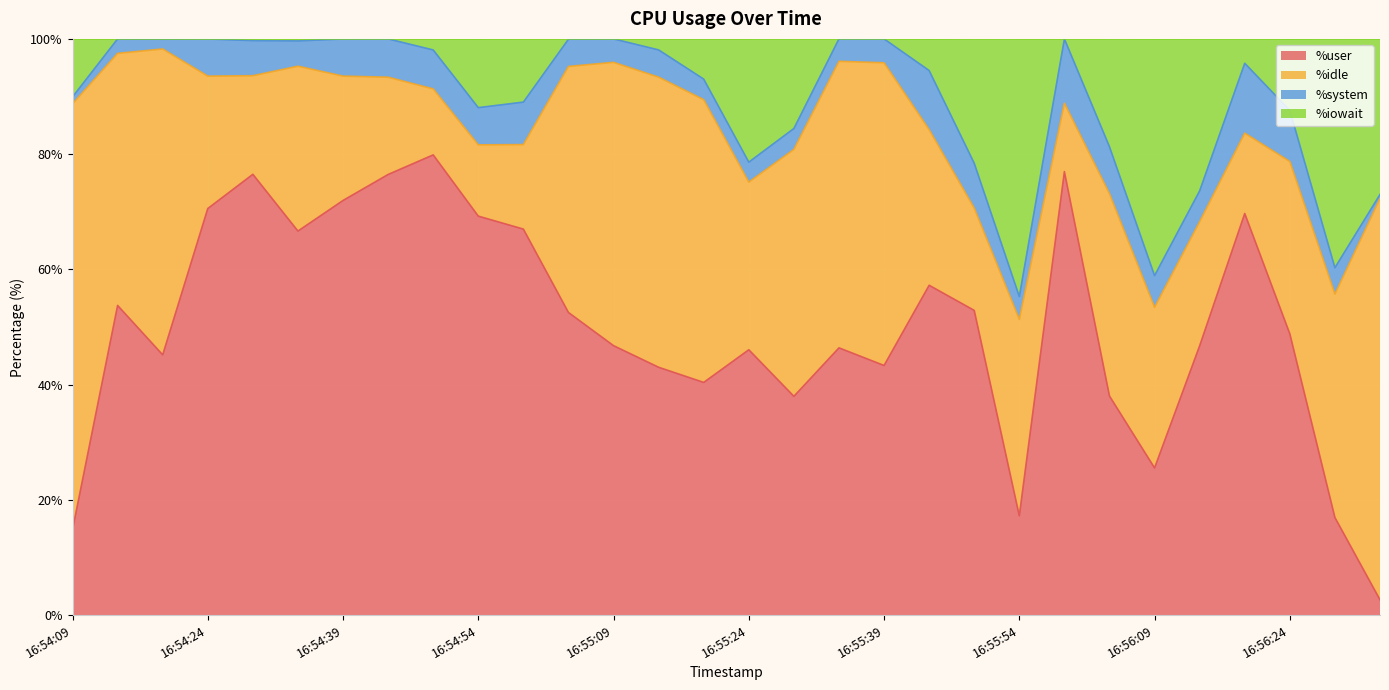

How many lines are shown in the chart?

4